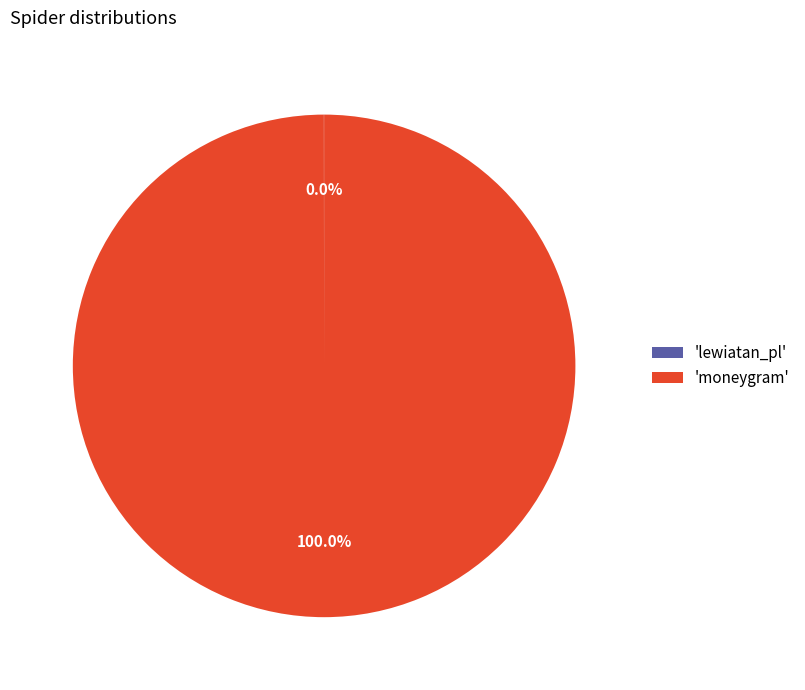

What is the largest slice in the pie chart?

'moneygram'